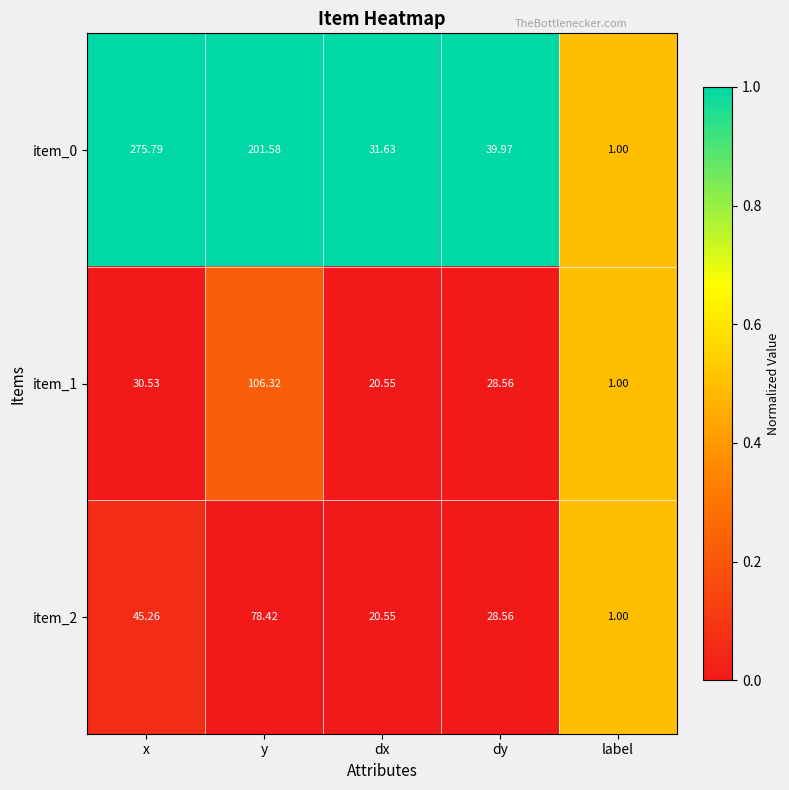

At which category is the sum across all series the highest?

y